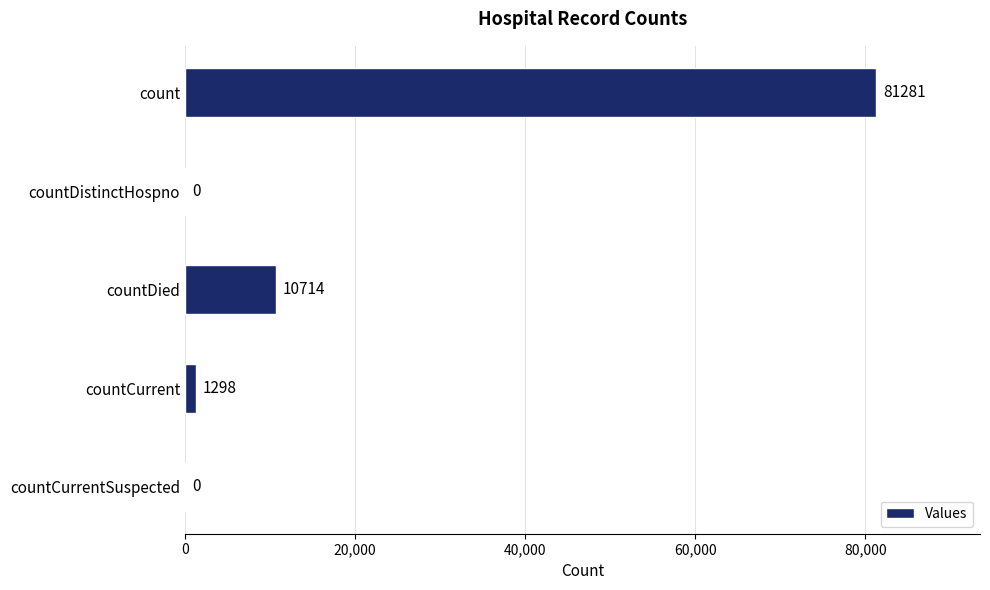

Are the bars horizontal?

Yes